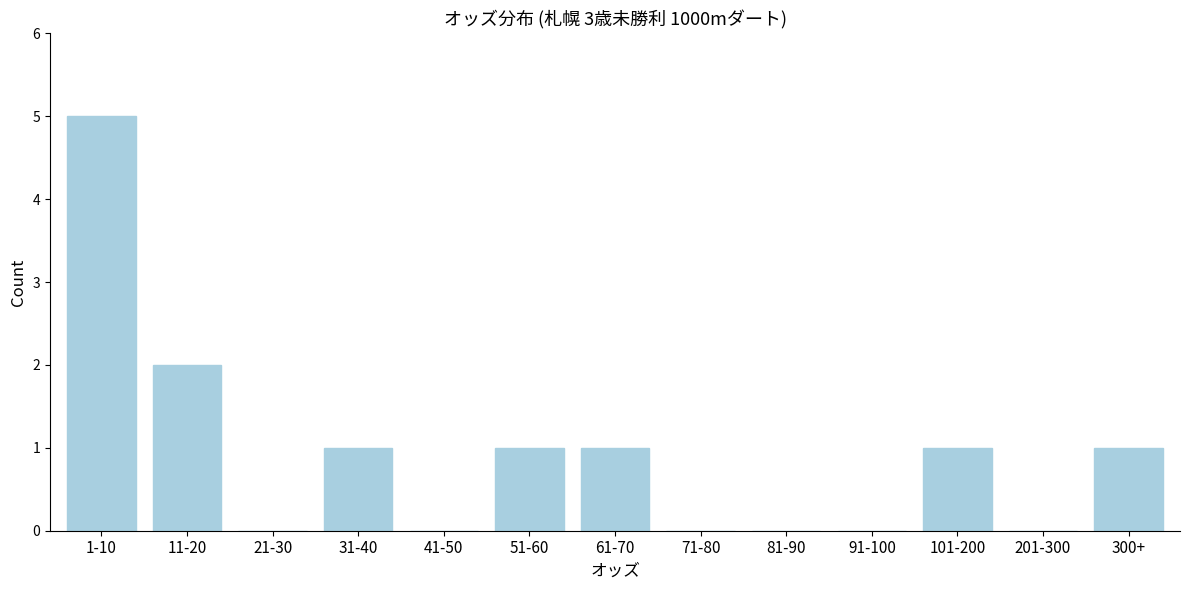

Reading left to right, list all the values displayed in this chart.

1-10=5	11-20=2	21-30=0	31-40=1	41-50=0	51-60=1	61-70=1	71-80=0	81-90=0	91-100=0	101-200=1	201-300=0	300+=1